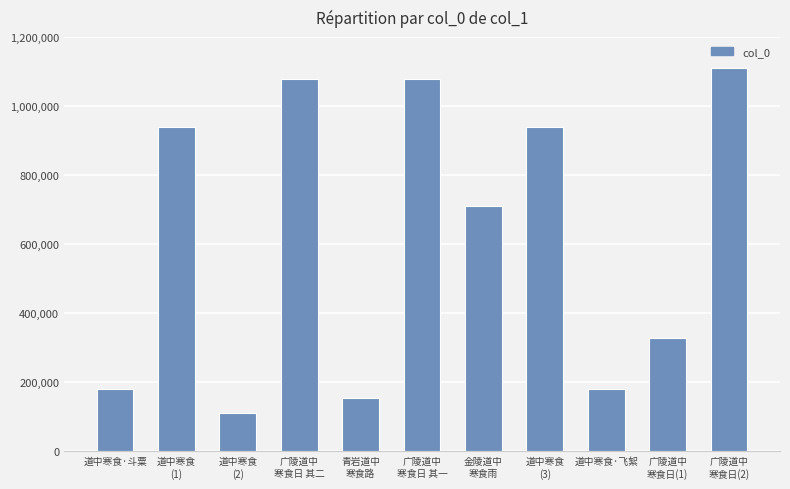

What is the value of the 5th bar from the left?

155699